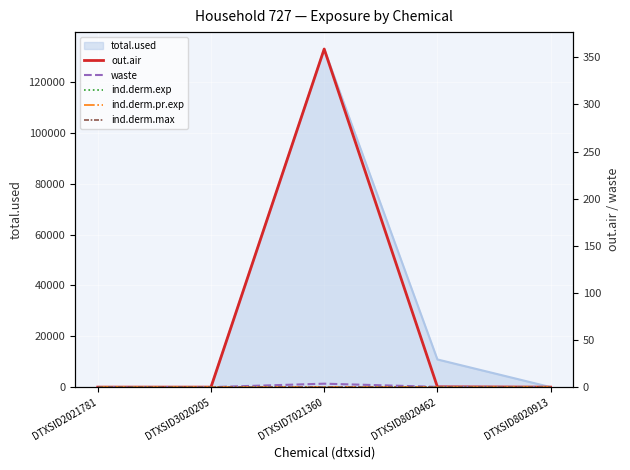

The value of total.used at DTXSID8020462 is 16412.2. True or false?

False